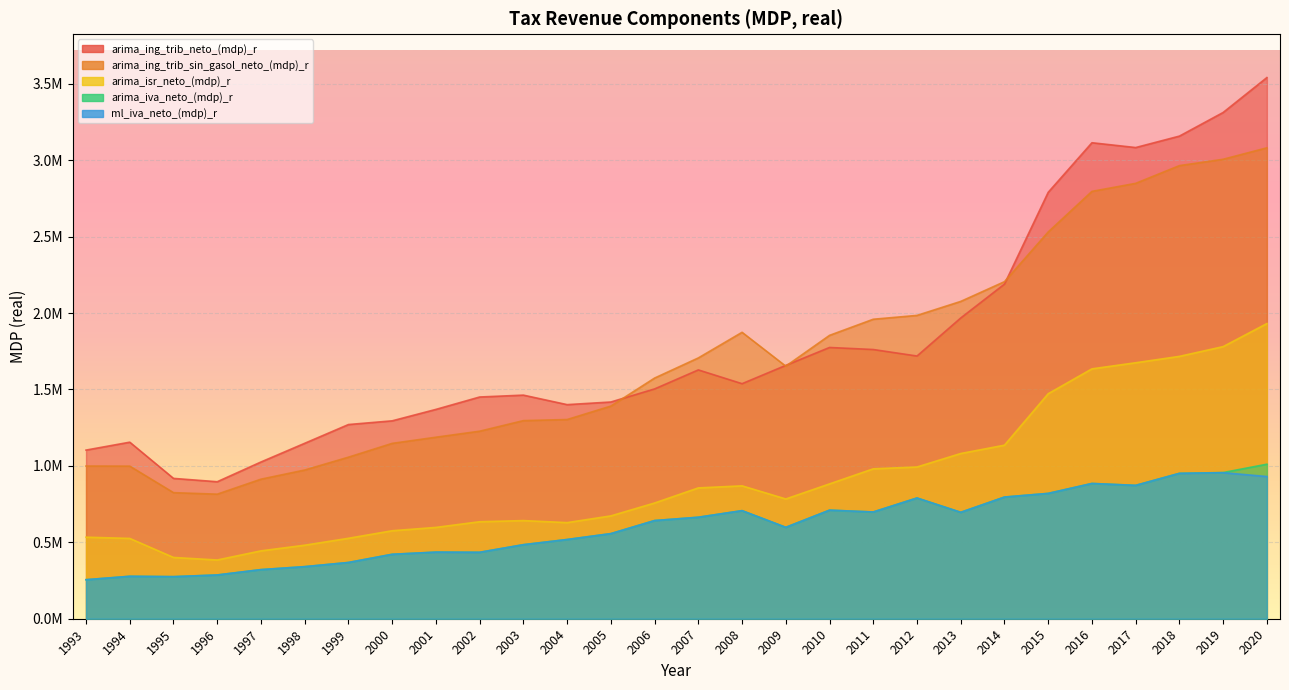

True or false: ml_iva_neto_(mdp)_r and arima_isr_neto_(mdp)_r cross at least once.

False